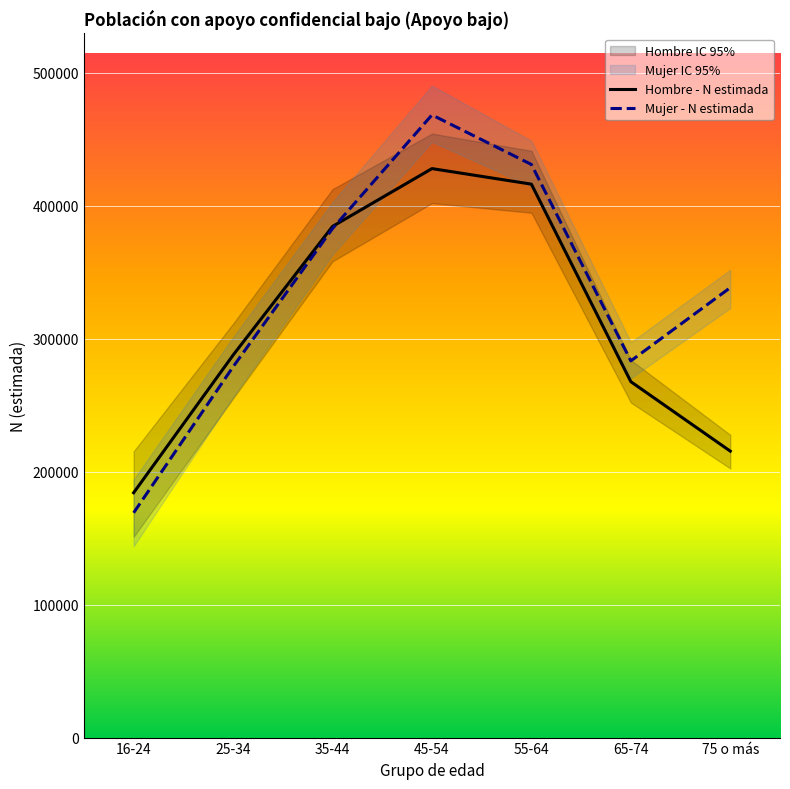

In Mujer - N estimada, how many points are lower than both neighbors (excluding endpoints)?

1